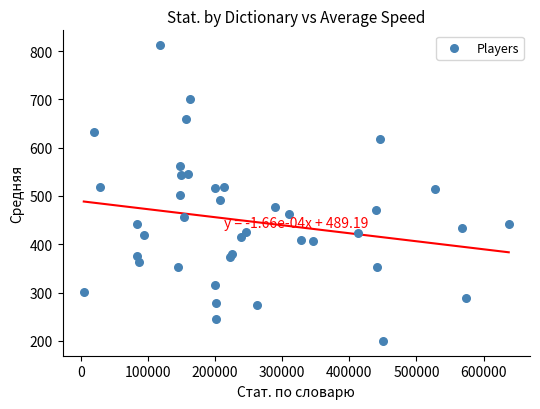

What is the range of Y values (max minus min)?

612.7